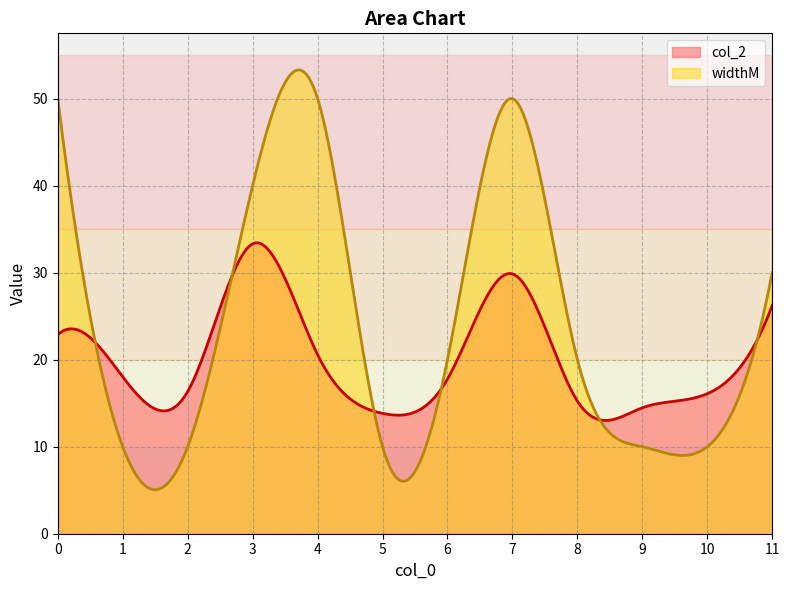

Is it true that widthM equals 20.0 at 6?

True